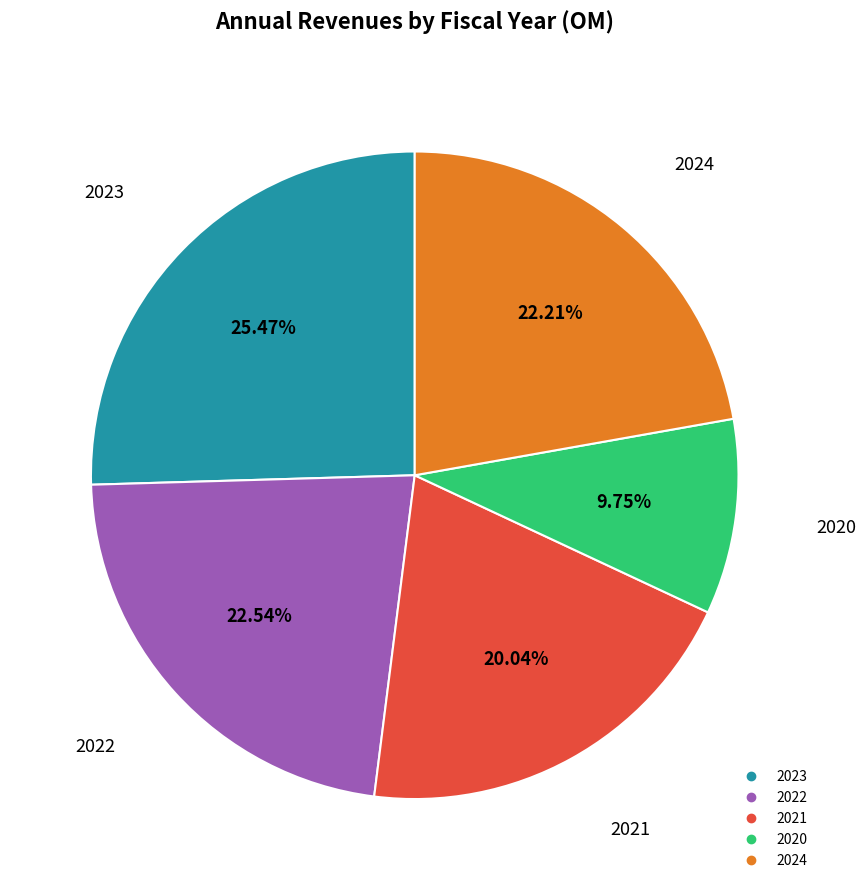

To the nearest percent, what is the difference between the largest and smallest slice percentages?

16%